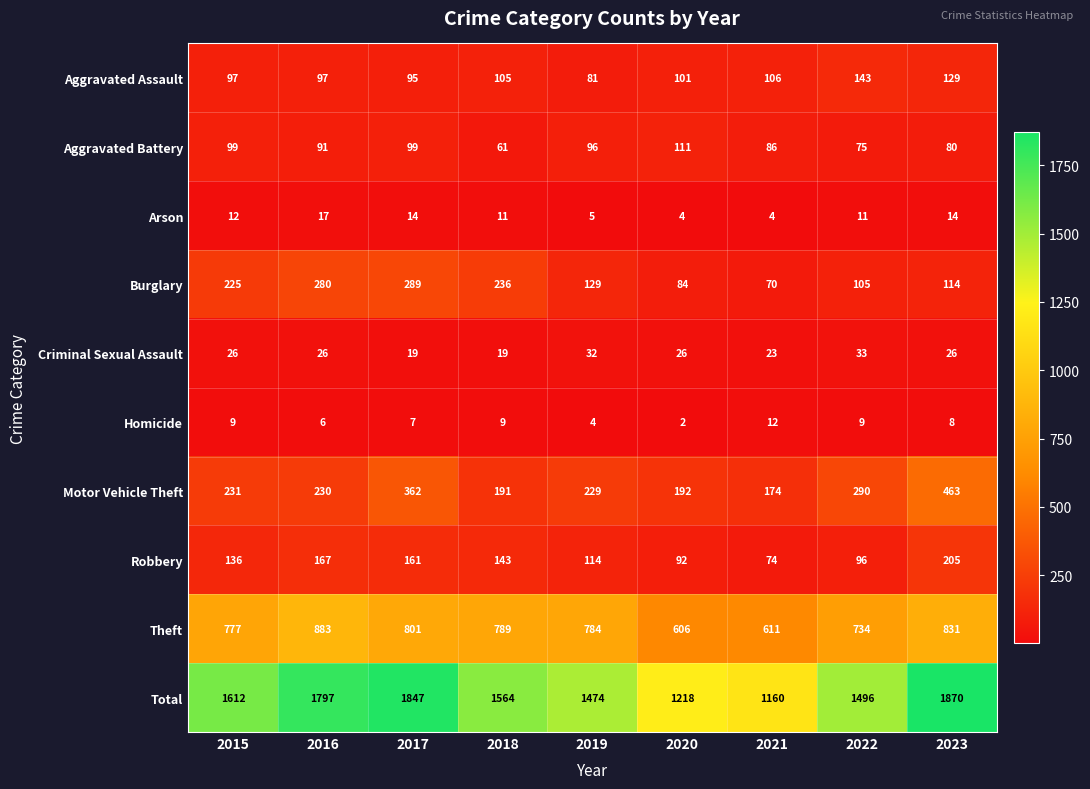

Which series has the largest total across all categories?

Total